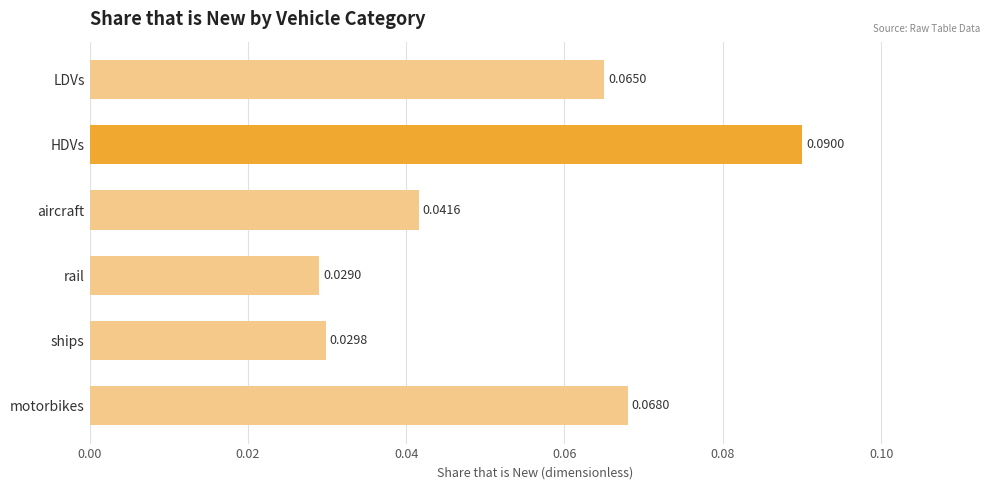

List the labels in order of value, largest first.

HDVs, motorbikes, LDVs, aircraft, ships, rail